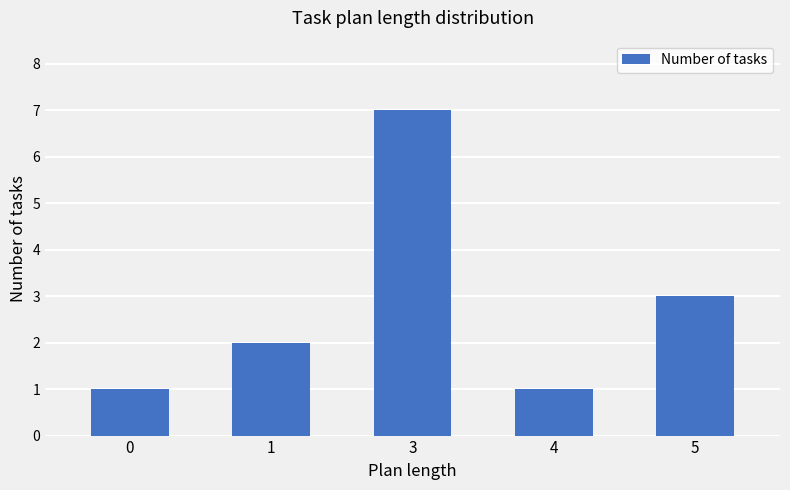

What is the maximum value shown in the chart?

7